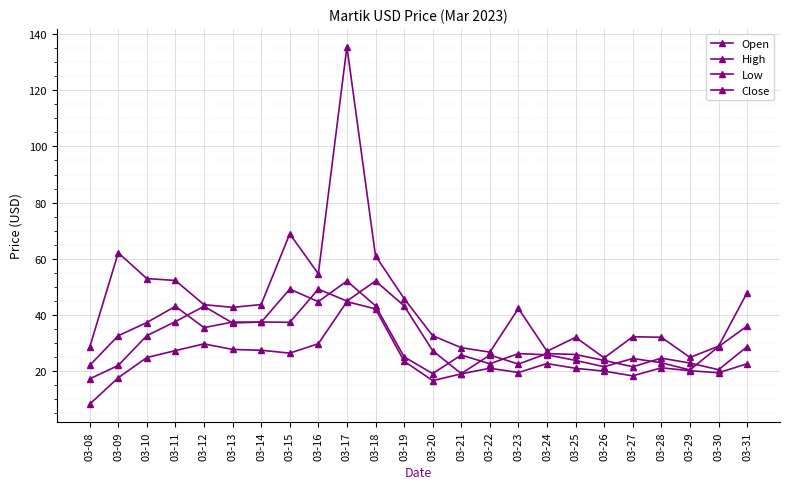

How many values in the Close series are below 28?

12